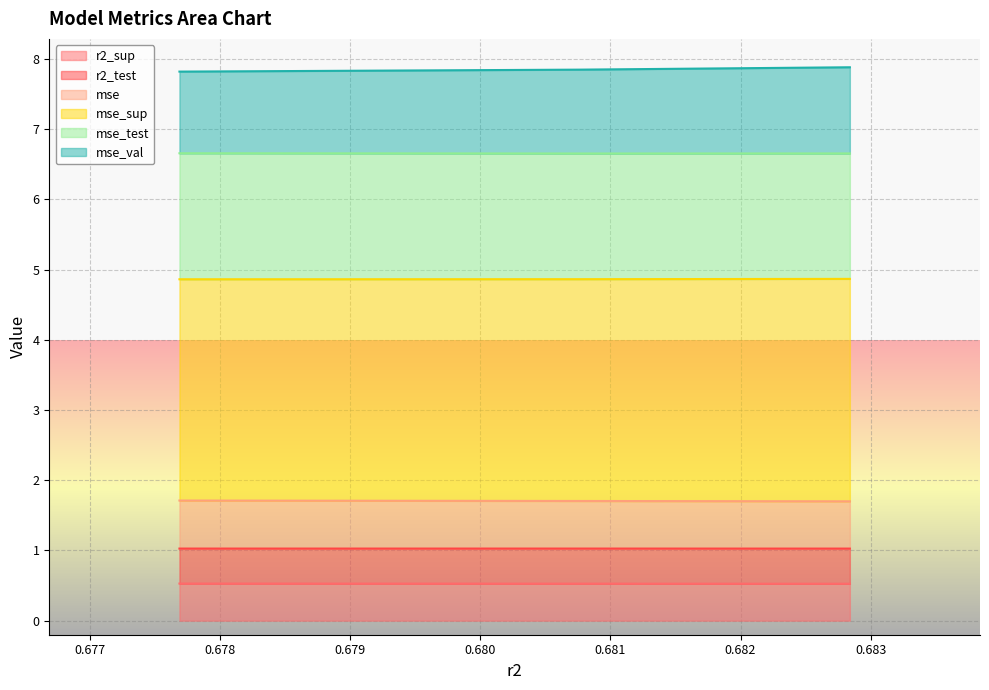

What is the maximum value for r2_sup?

0.5